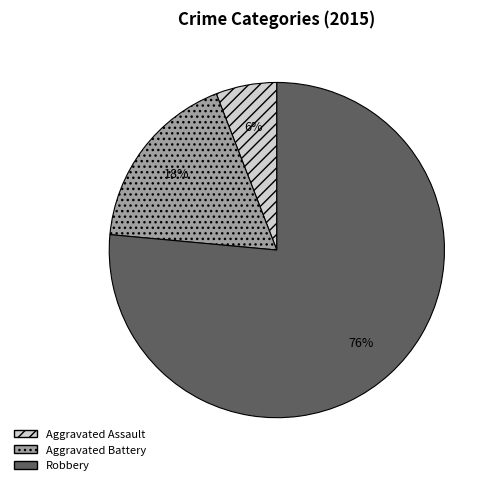

What is the majority slice?

Robbery